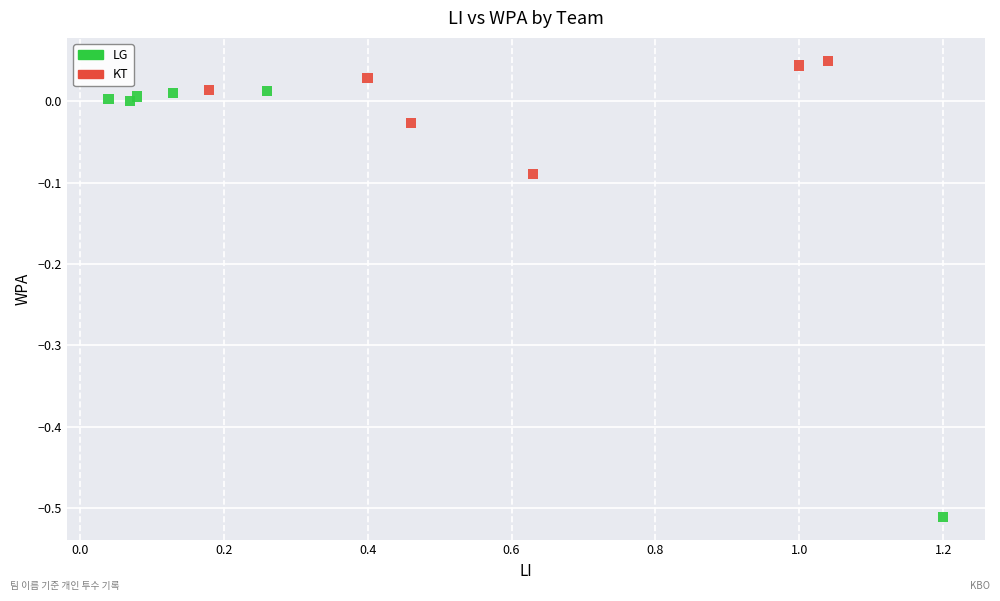

Which series contains the highest Y value?

KT